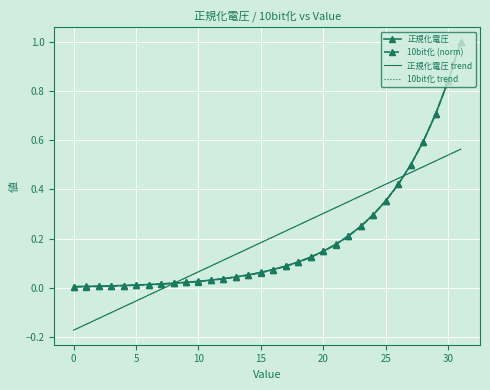

Which series has the largest range (max minus min)?

10bit化 (norm)